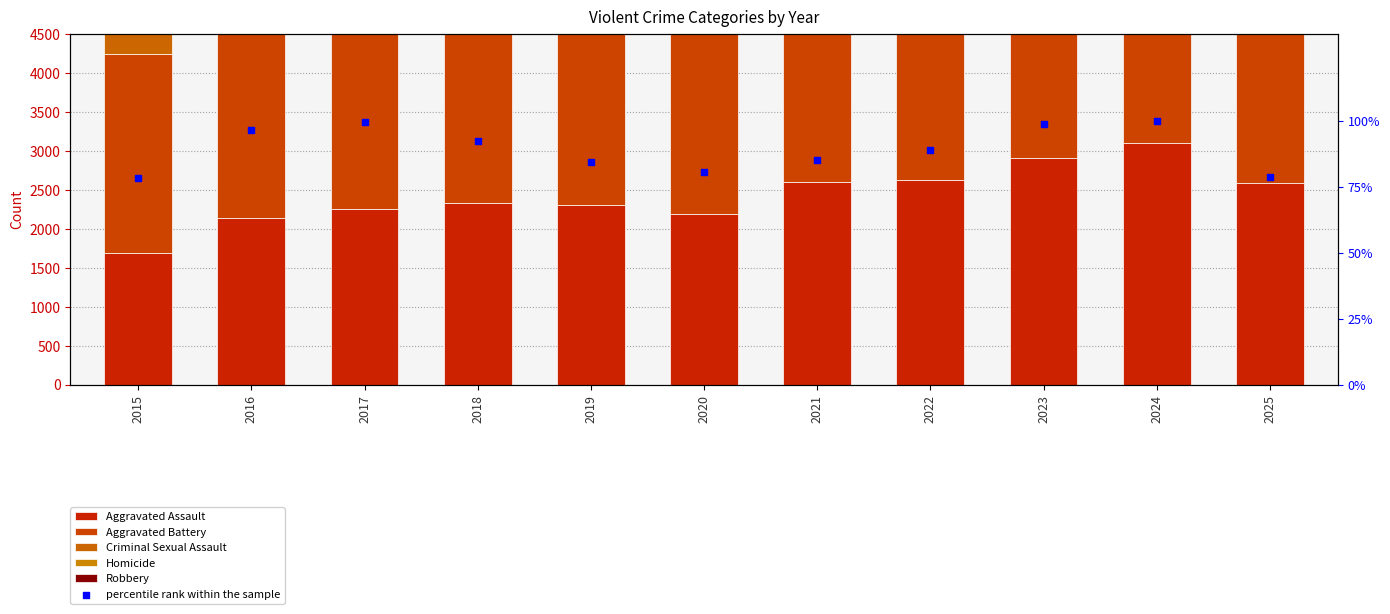

Which series has the widest spread of Y values?

Robbery